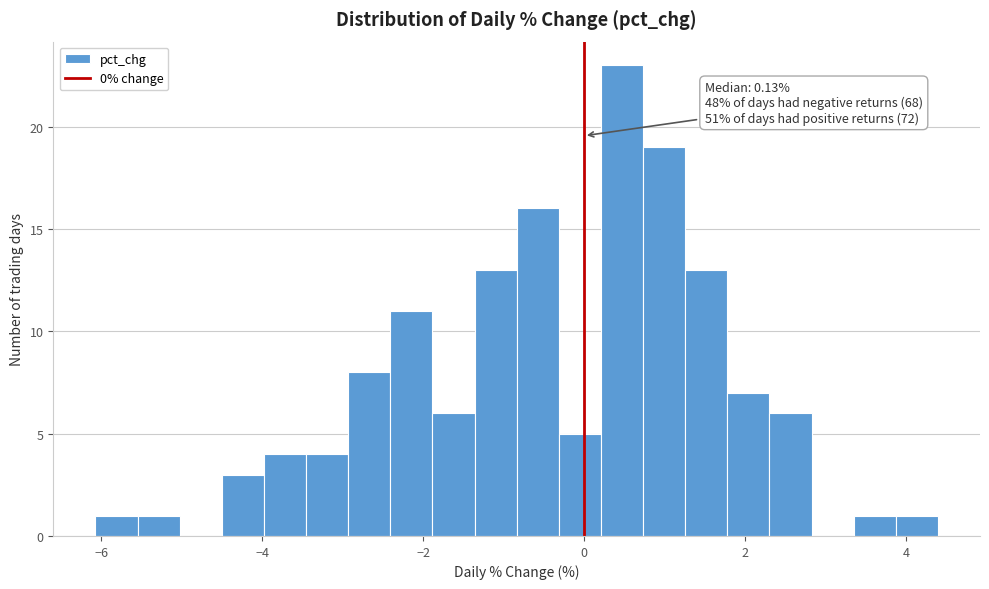

Read against the x-axis, roughly where is the centre of the tallest bar?

0.4